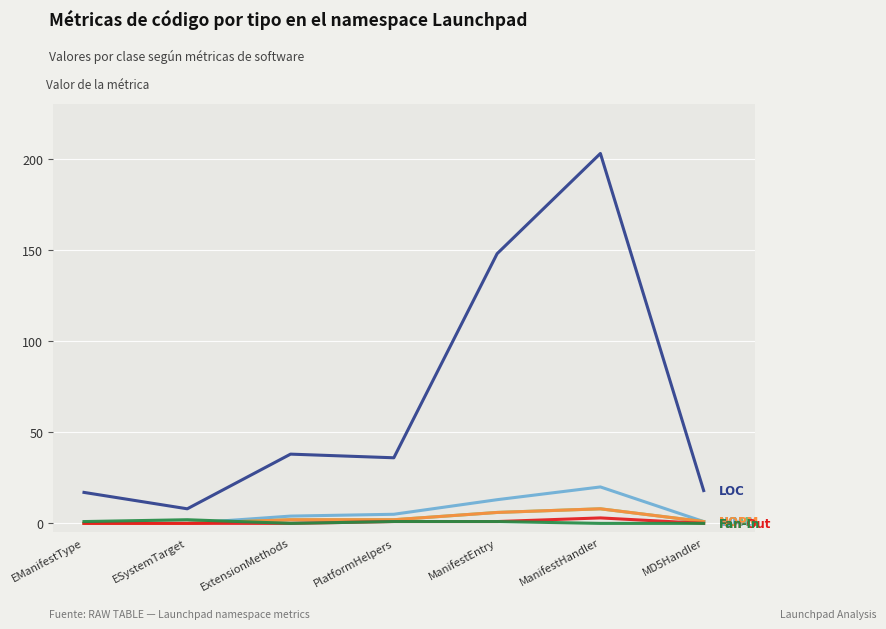

Reading left to right, extract all data points from this chart.

LOC: 17	8	38	36	148	203	18
WMC: 0	0	4	5	13	20	1
NOM: 0	0	2	2	6	8	1
NOPM: 0	0	2	2	6	8	1
Fan-Out: 0	0	0	1	1	3	0
Fan-In: 1	2	0	1	1	0	0